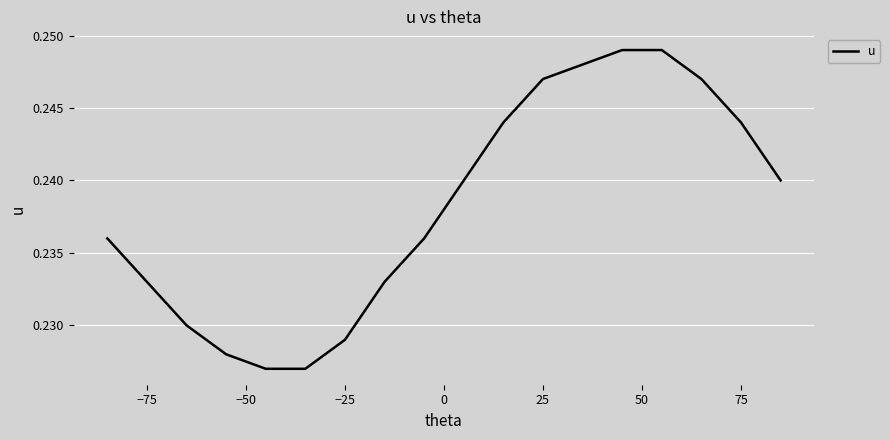

Does the chart display data point markers on the line(s)?

No